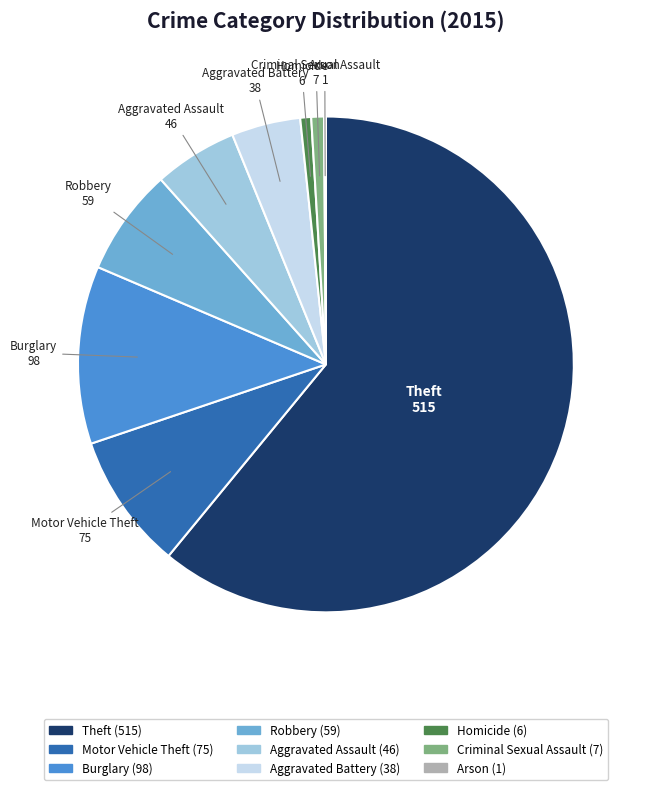

Which slice represents more than half of the pie?

Theft